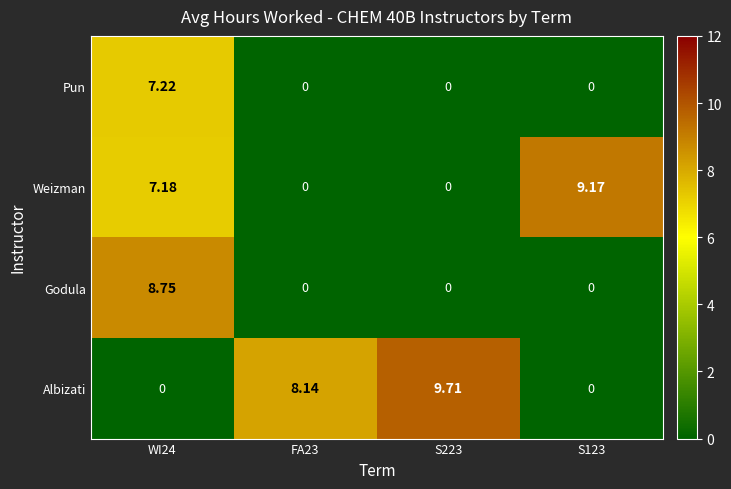

At how many categories does at least one series exceed 3?

4